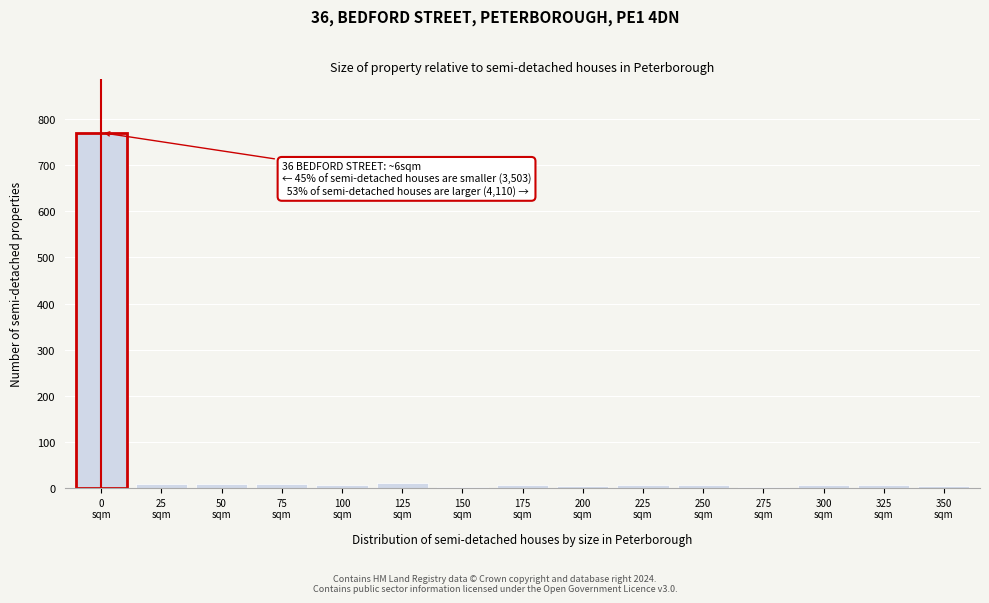

What is the greatest value displayed?

771